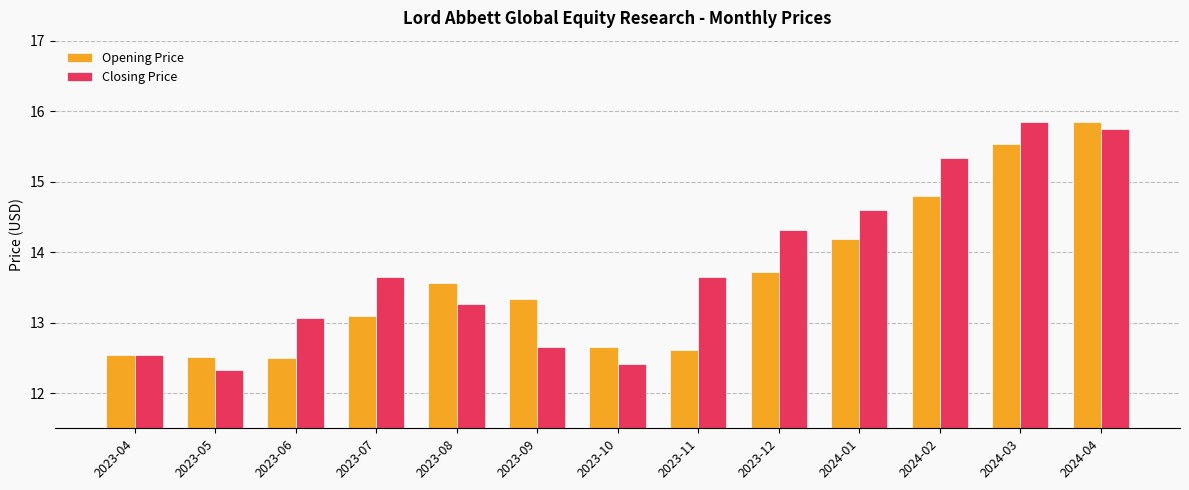

At which category does the chart reach its minimum across all series?

2023-05